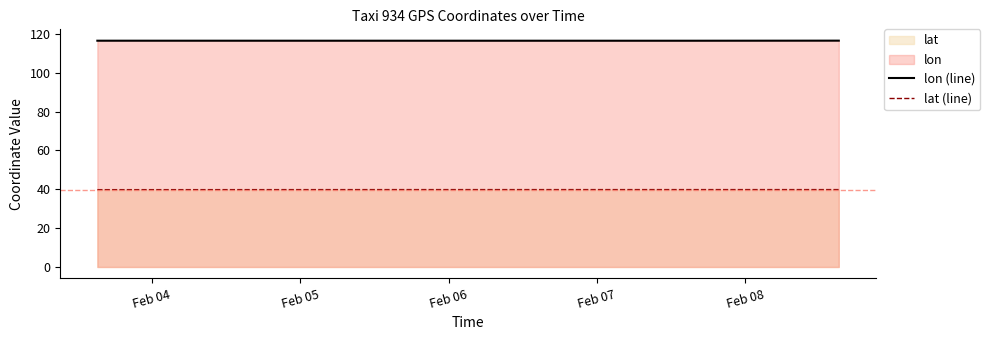

At which label is lon (line) closest to 116?

Feb 07